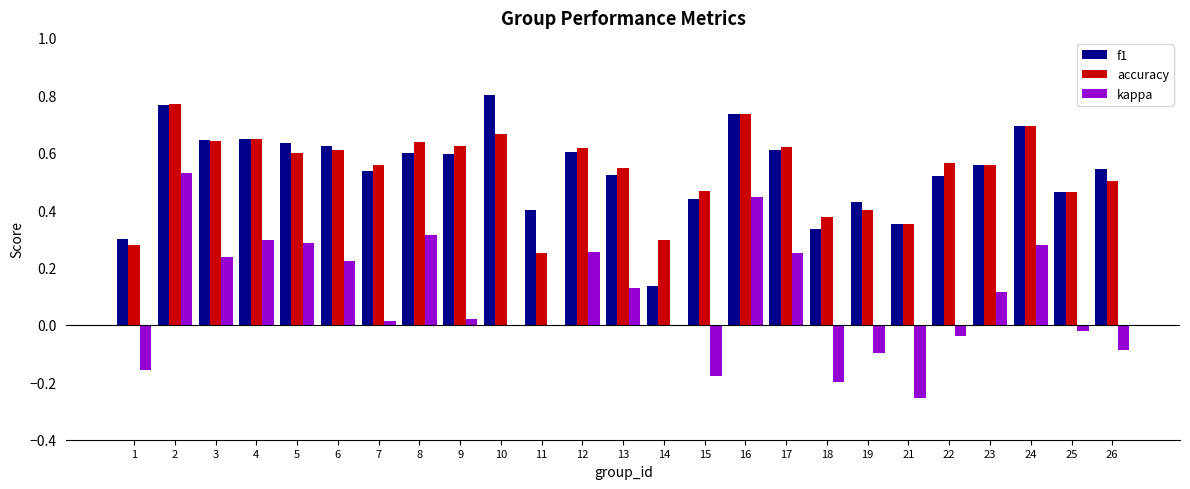

True or false: f1 has a value of 0.7 at 24.

True